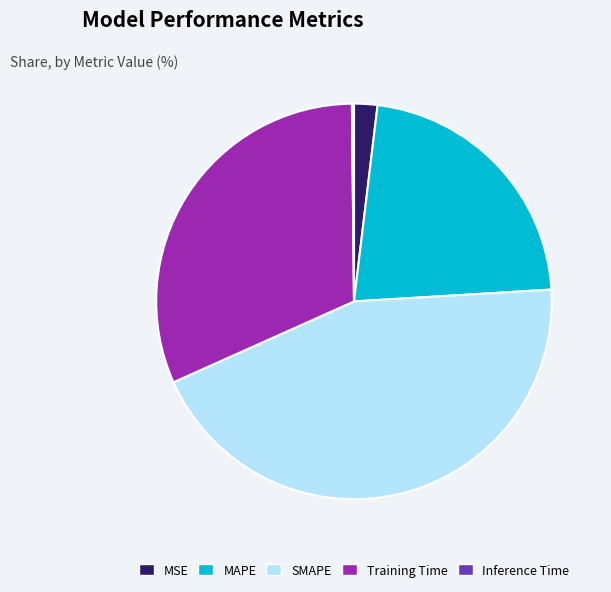

Is it true that Training Time is 32% of the pie?

True